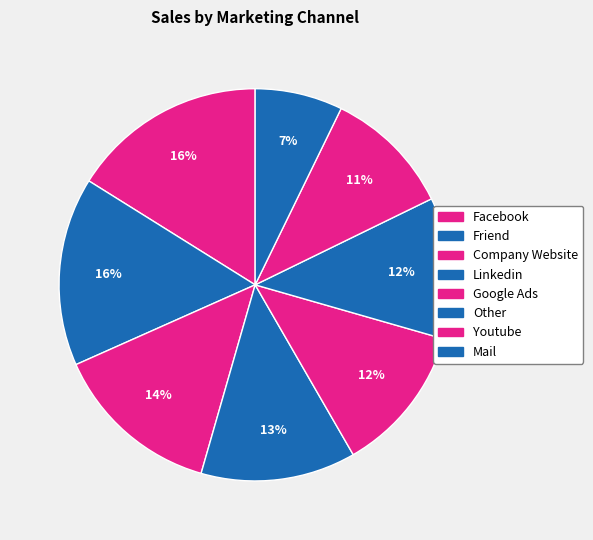

Which category has the smallest portion of the pie?

Mail